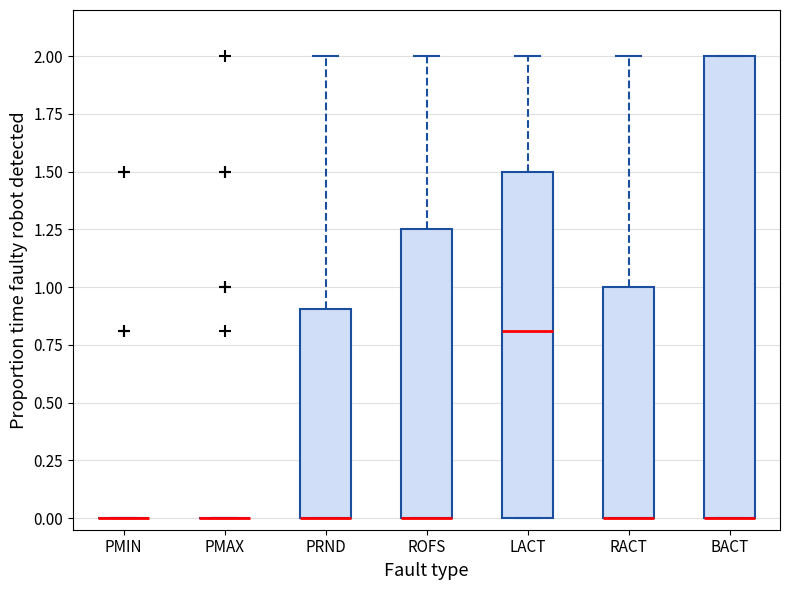

Where does the upper whisker of the box for PRND end on the y-axis? The values are not printed on the chart, so give them approximately, as read against the axis.

2.00